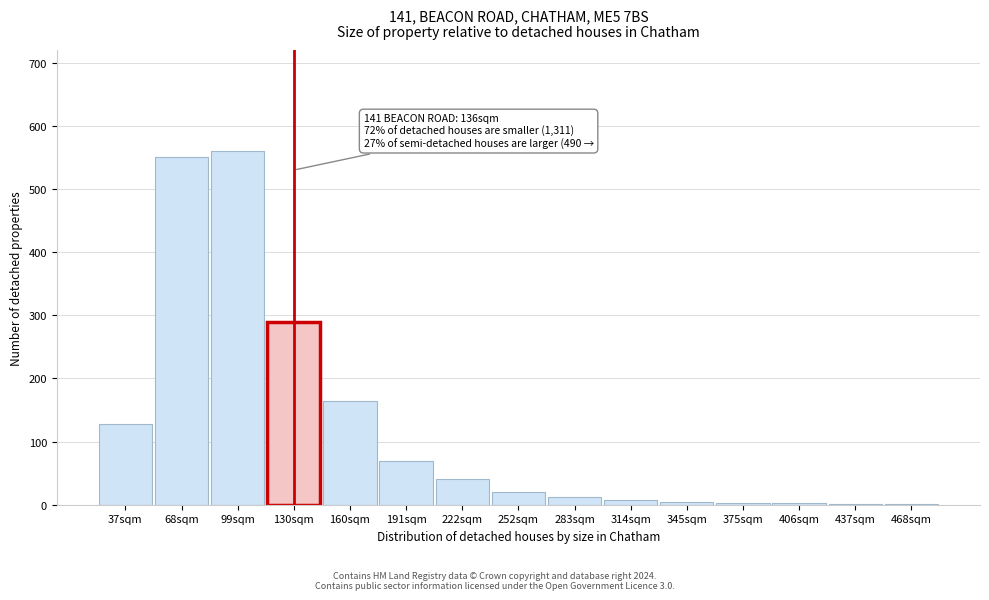

What is the maximum value shown in the chart?

560